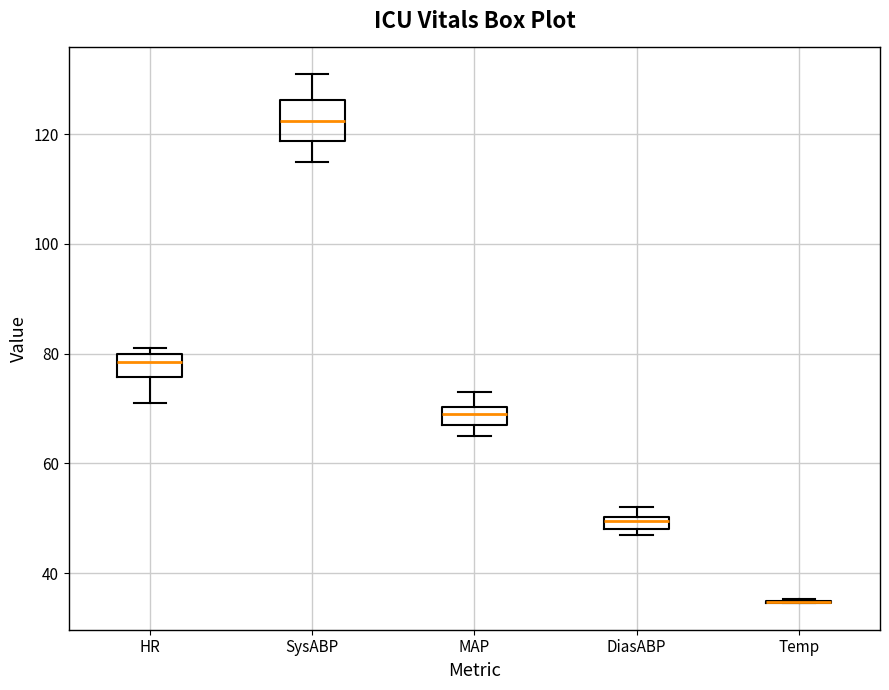

Comparing the boxes themselves (not the whiskers), which one is the tallest?

SysABP